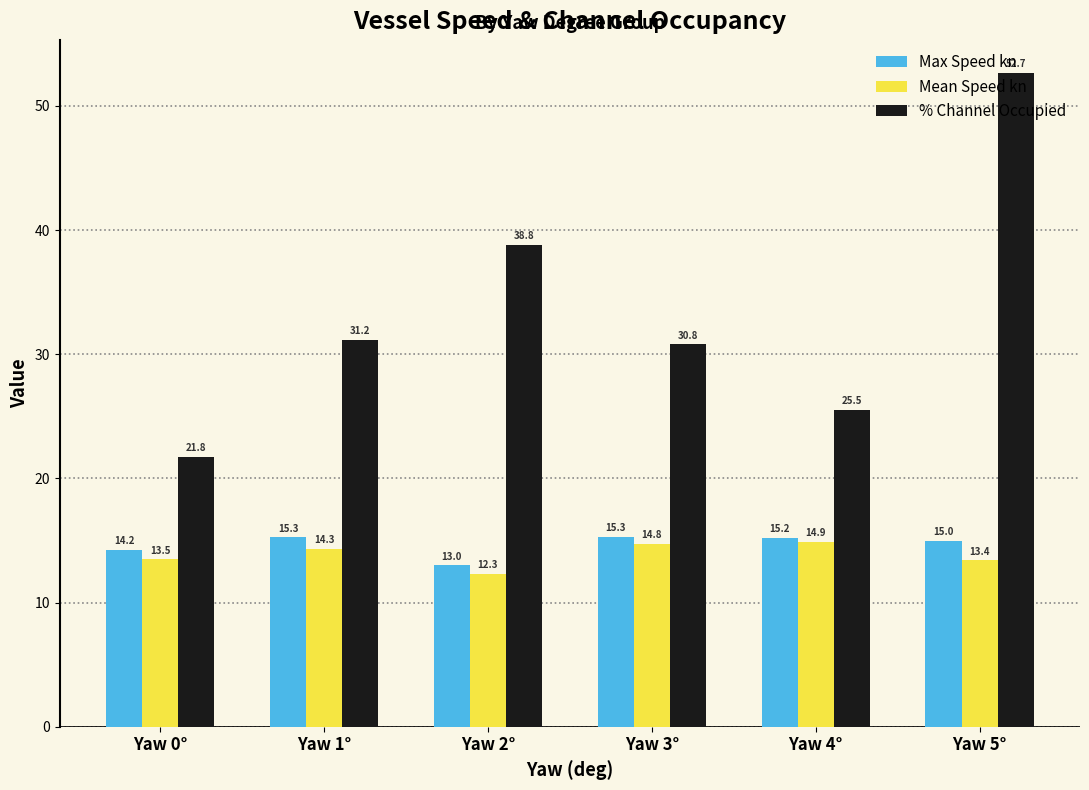

The value of Mean Speed kn at Yaw 1° is 14.3. True or false?

True